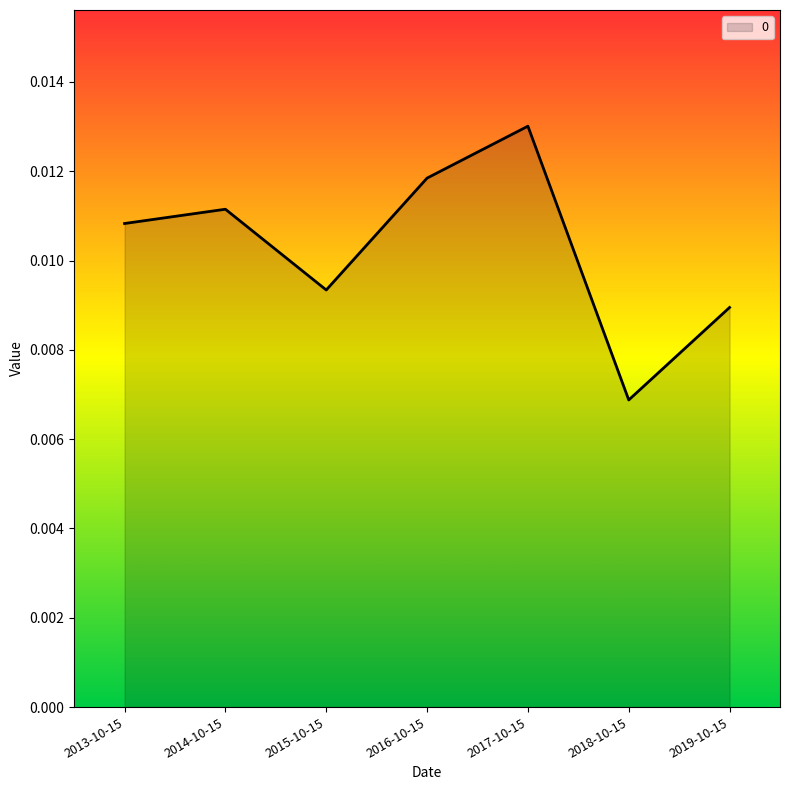

How many interior local valleys (lower than both neighbors) does the data have?

2